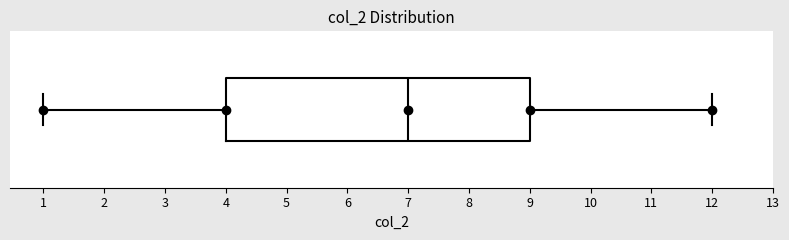

Read this box plot against the x-axis: the position of the median line, the range covered by the box, and the ends of both whiskers. The values are not printed on the chart, so give them approximately, as read against the axis.

median 7, box 4 to 9, whiskers 1 to 12